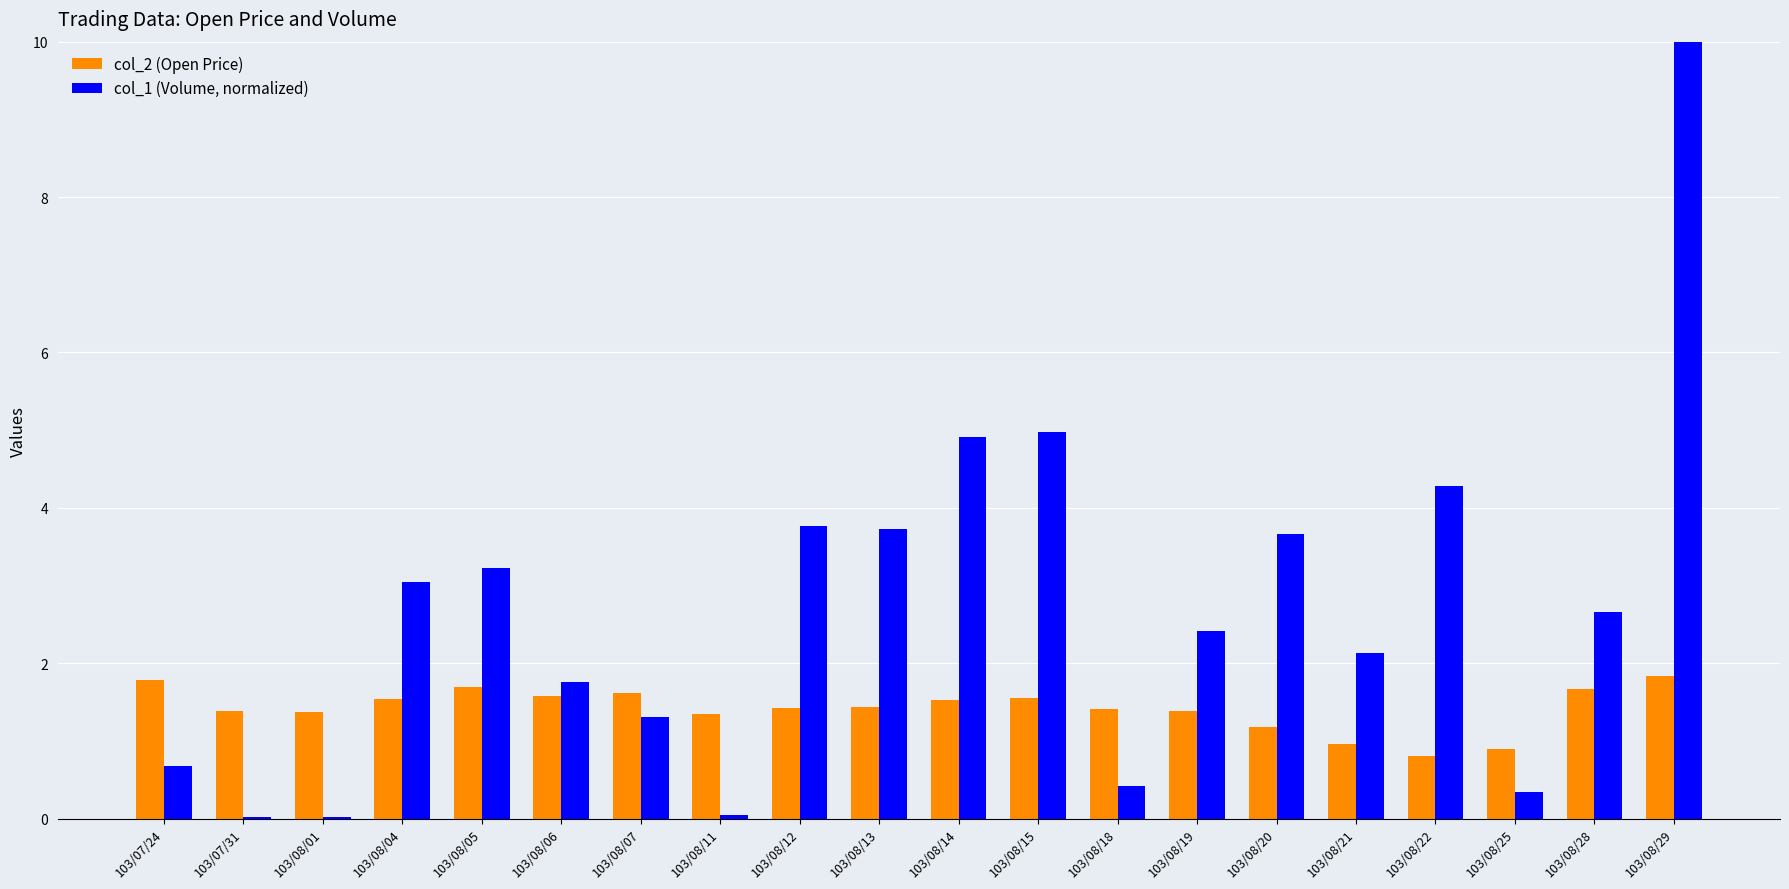

How many distinct data groups are displayed?

2